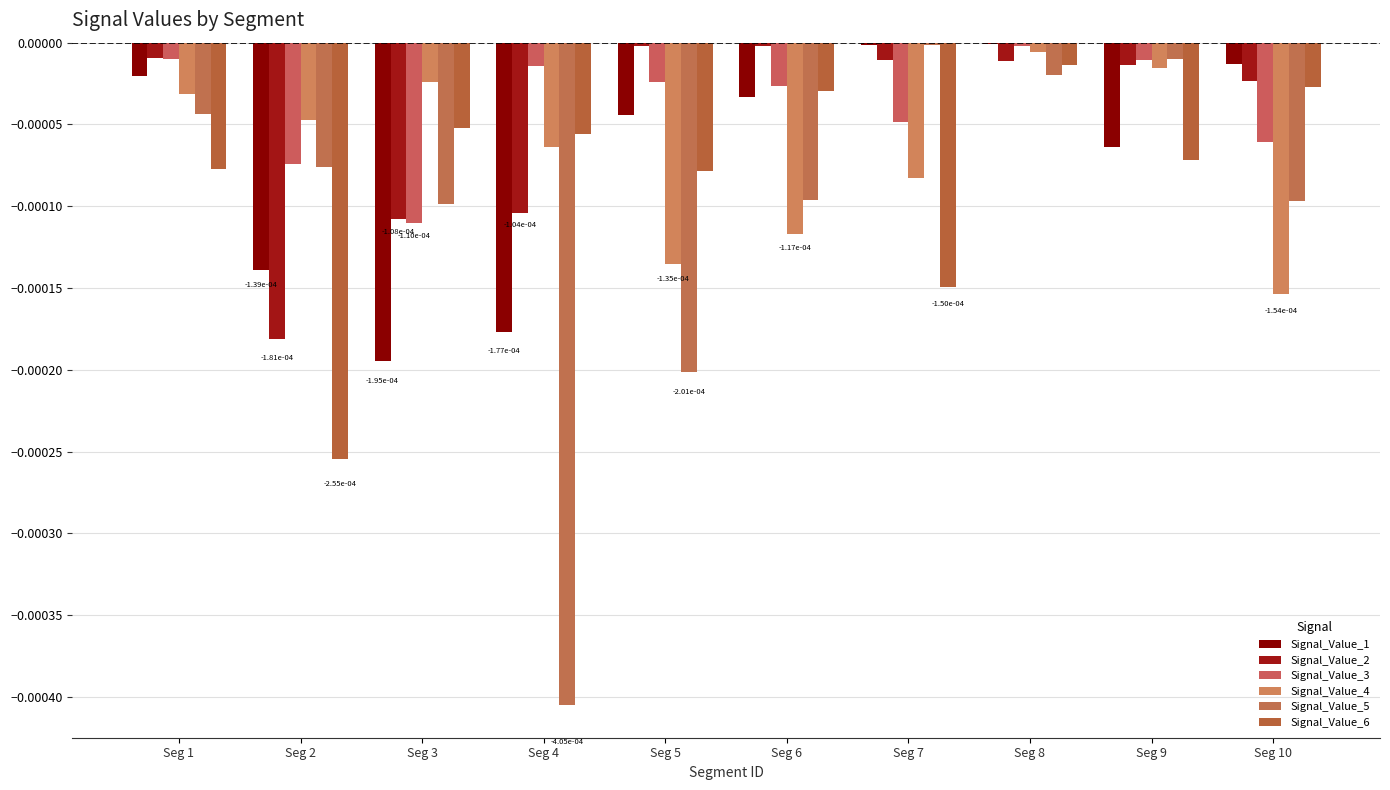

Rank the categories by Signal_Value_6 value from lowest to highest.

Seg 2, Seg 7, Seg 5, Seg 1, Seg 9, Seg 4, Seg 3, Seg 6, Seg 10, Seg 8